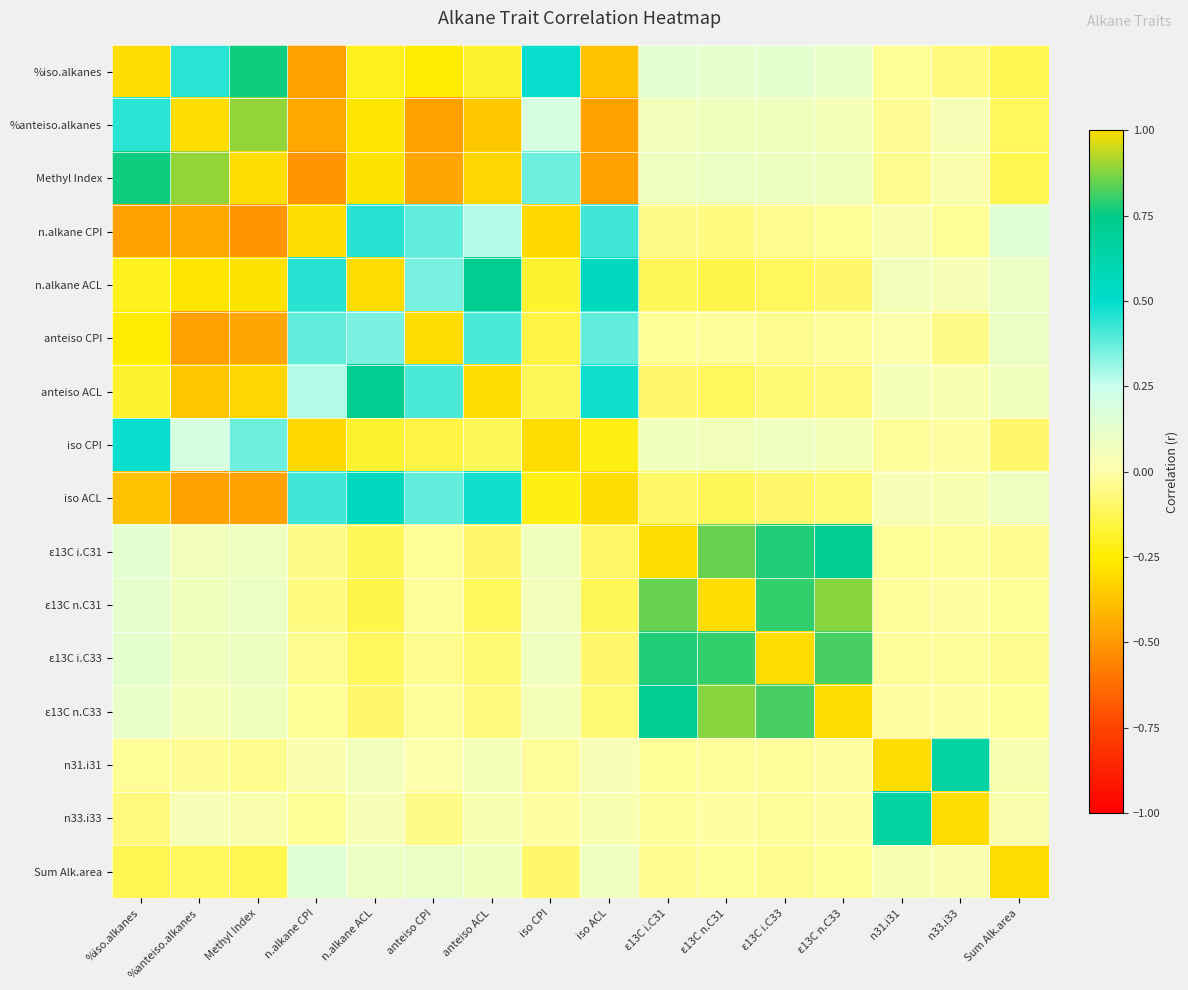

Which label corresponds to the smallest value in the chart?

n.alkane CPI